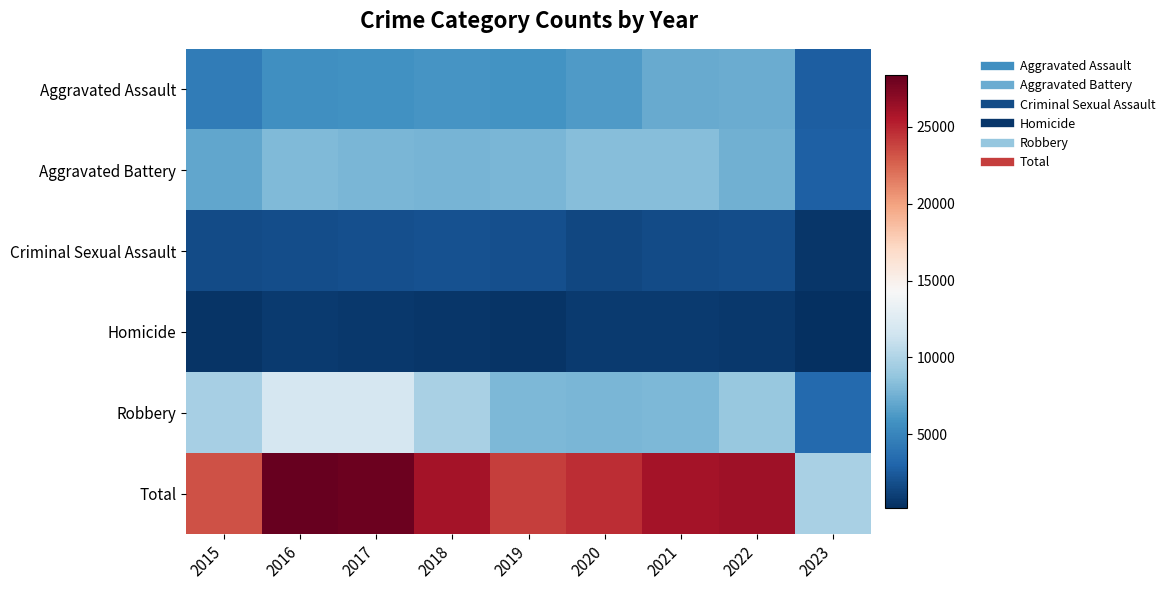

Which has a higher value, 2015 or 2021?

2021